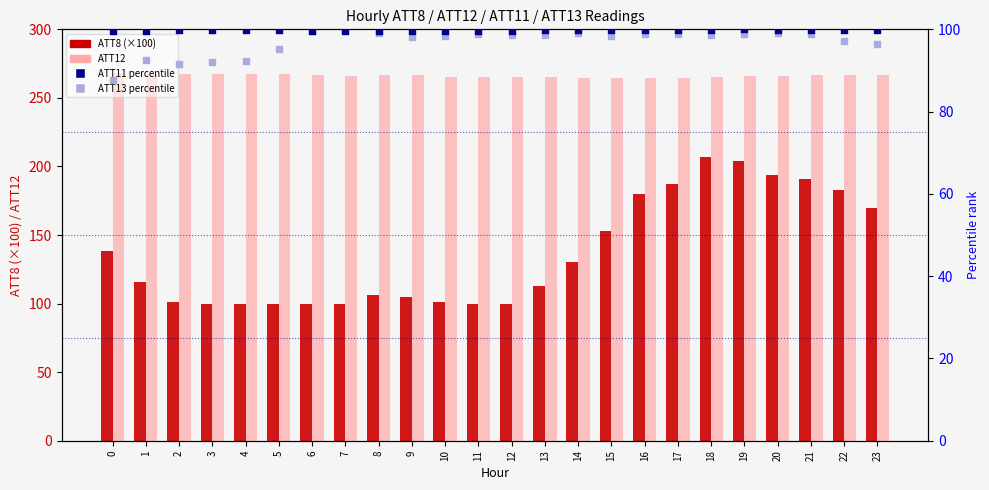

At how many categories does at least one series exceed 111?

24